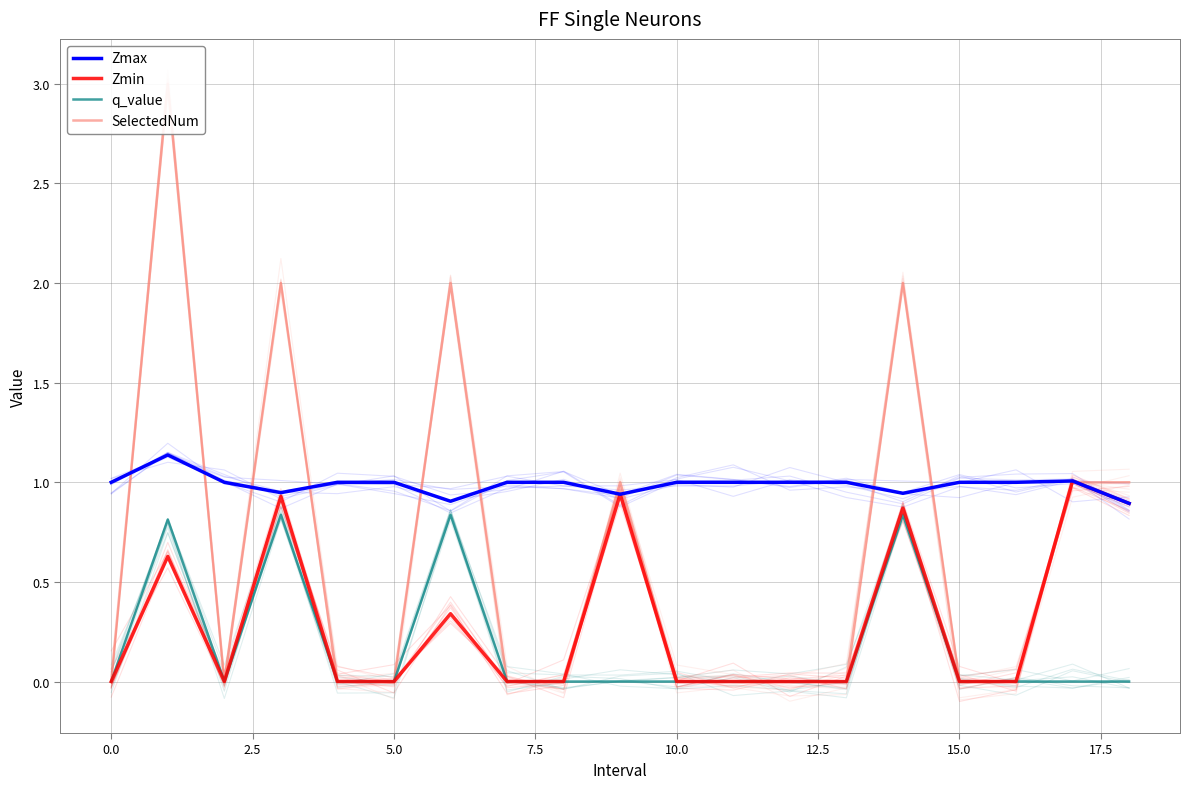

What is the difference between the maximum and minimum values in the Zmax series?

0.2